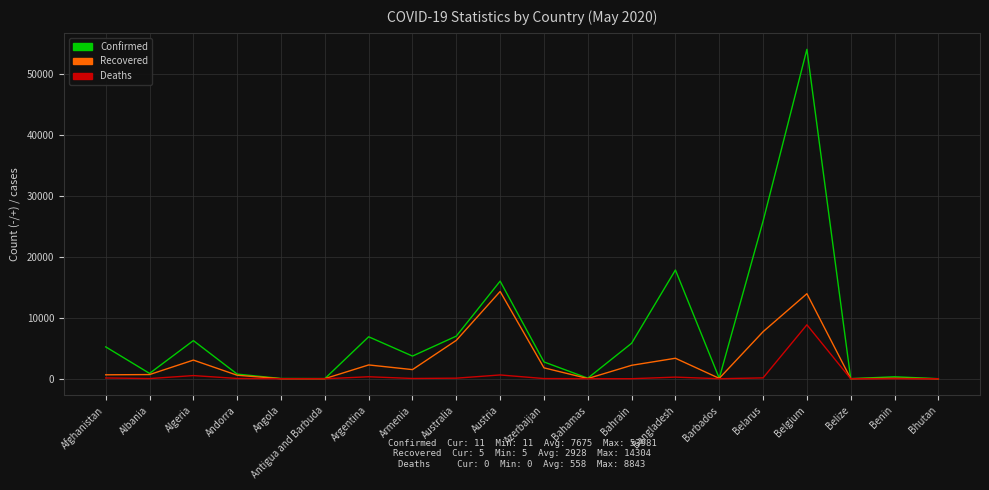

What are all the series names shown in the legend?

Confirmed, Recovered, Deaths